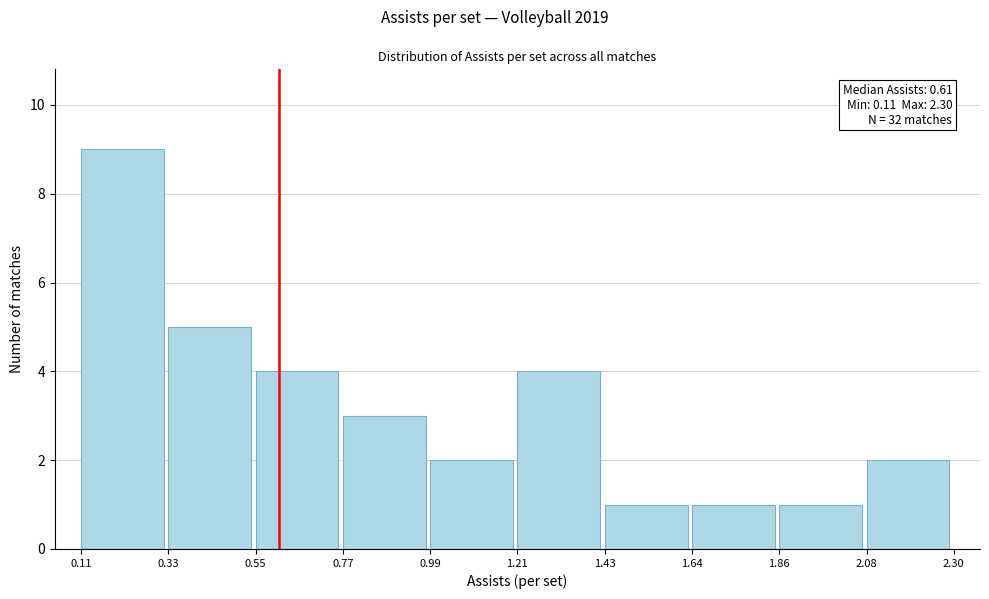

Over which range of the x-axis is the bar tallest?

0.11 to 0.33